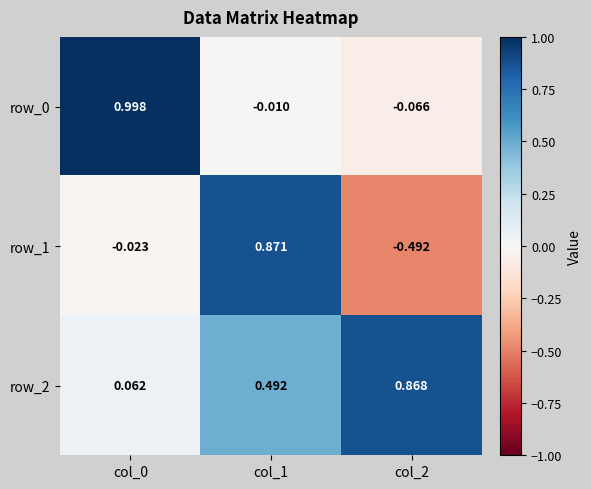

What is the difference between the highest and lowest values at col_1?

0.9